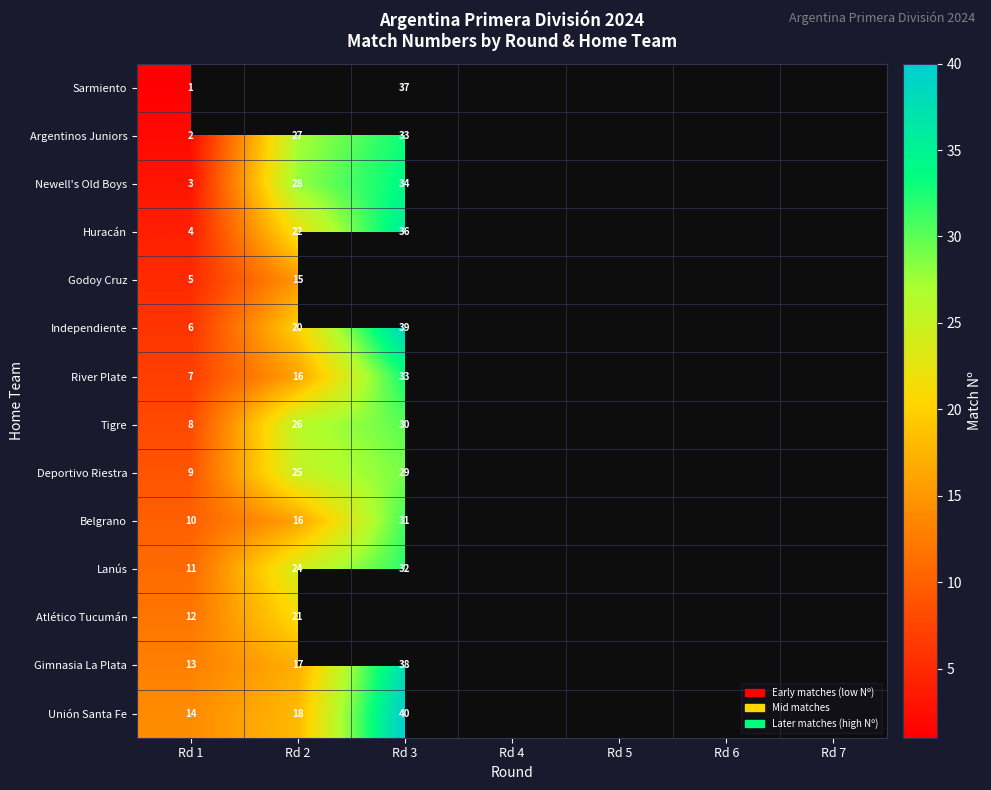

Count the number of data series in this chart.

14